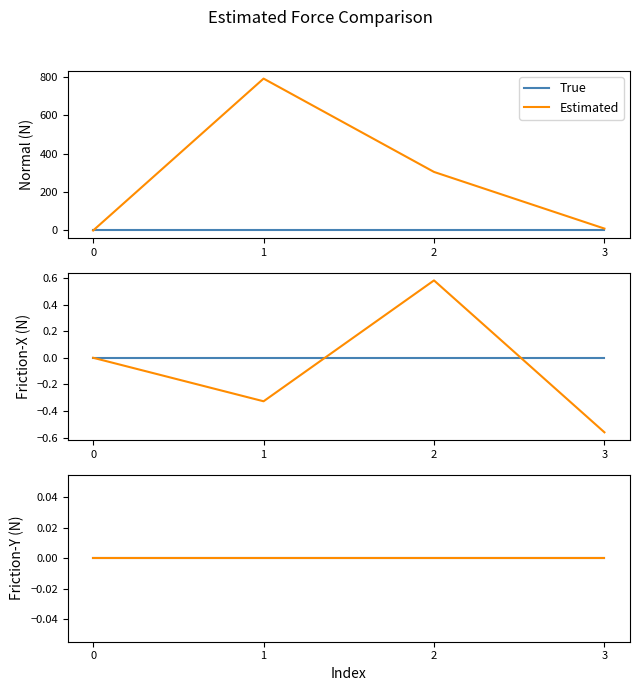

At how many categories does at least one series exceed 53?

2